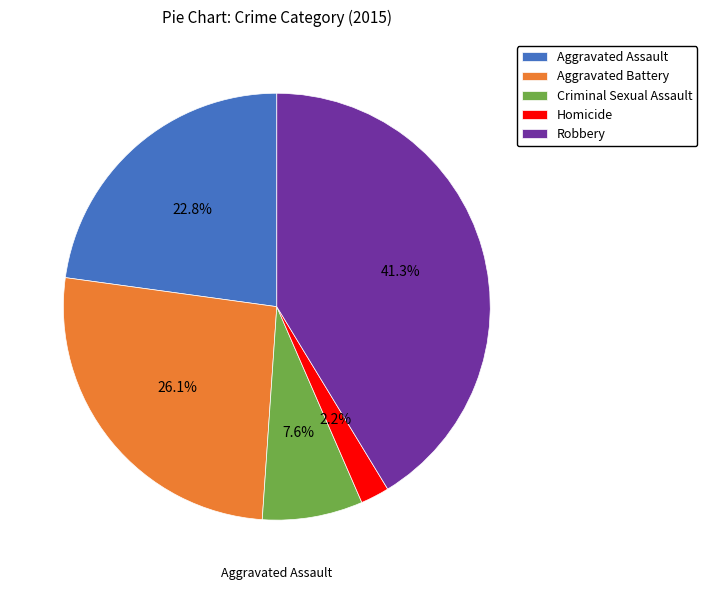

How many slices are in this pie chart?

5